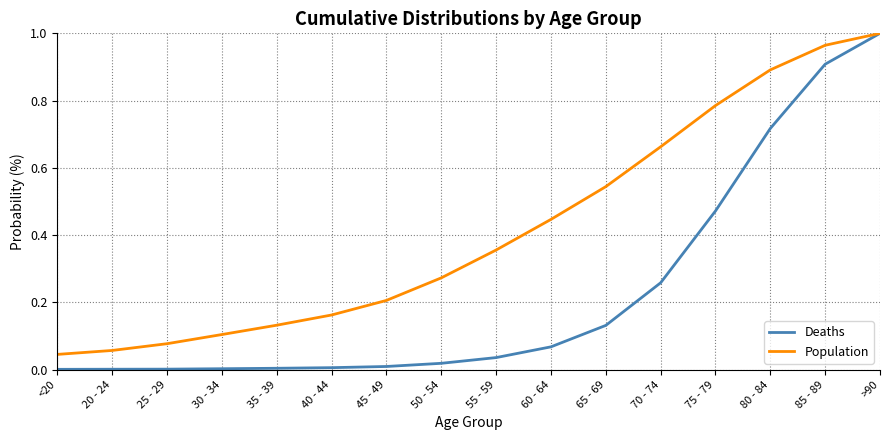

True or false: Deaths has a value of 0.0 at <20.

True